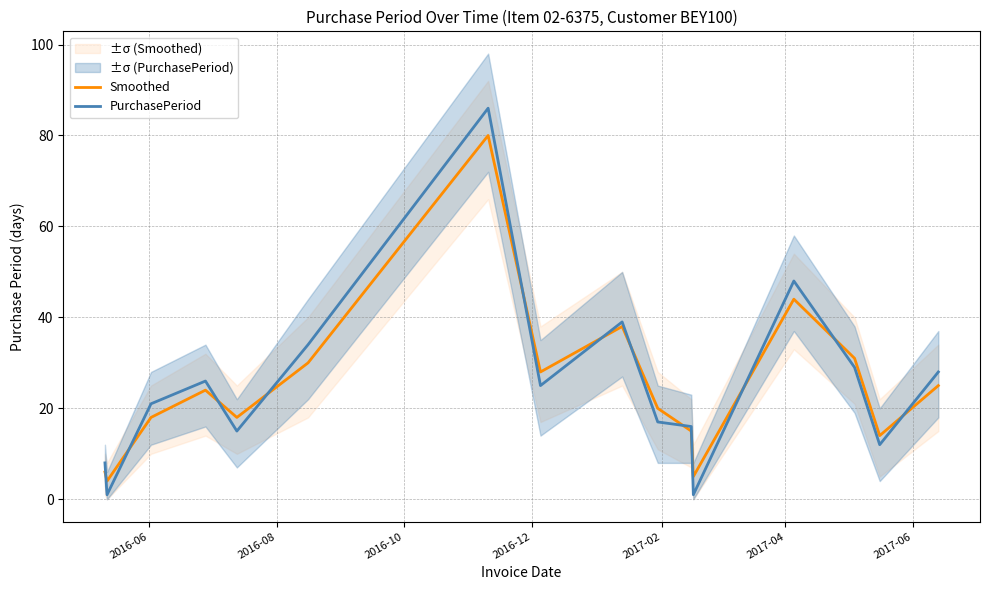

After their last crossing, which series has the higher values: Smoothed or PurchasePeriod?

PurchasePeriod